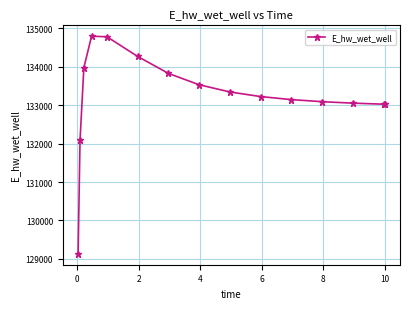

What is the difference between the maximum and second lowest values?

2707.4